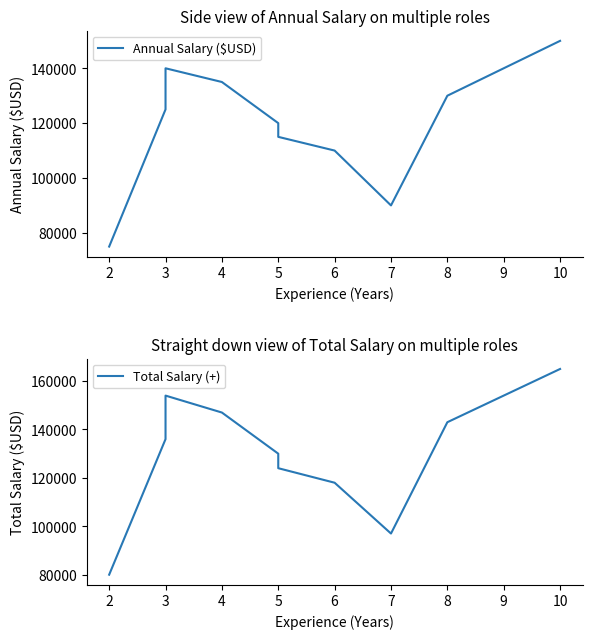

What is the average value of the Total Salary (+) series?

129400